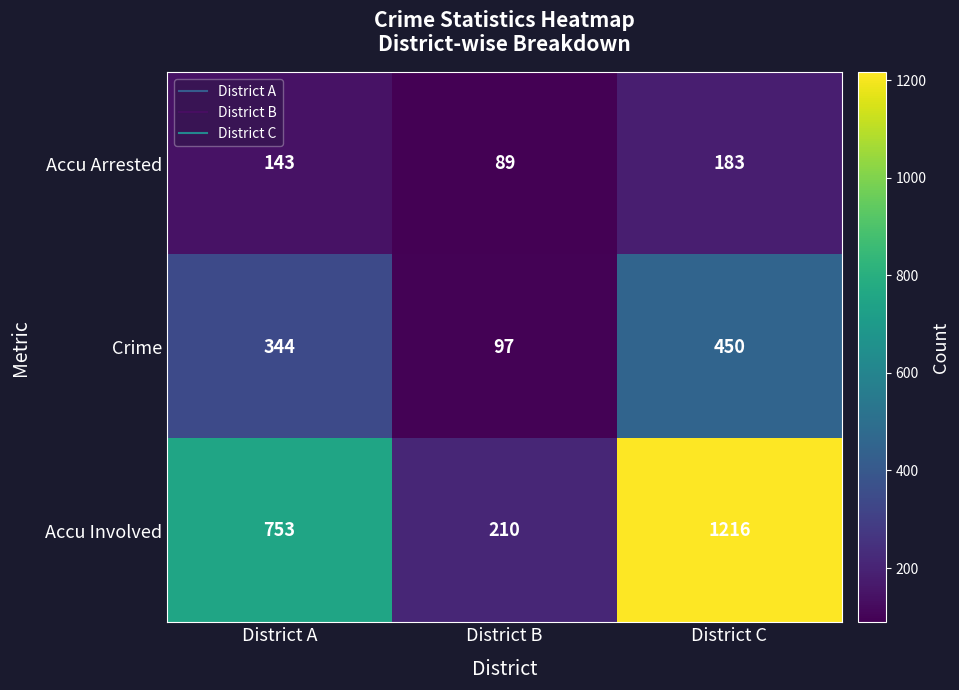

Which category has the highest value in the Accu Arrested series?

District C